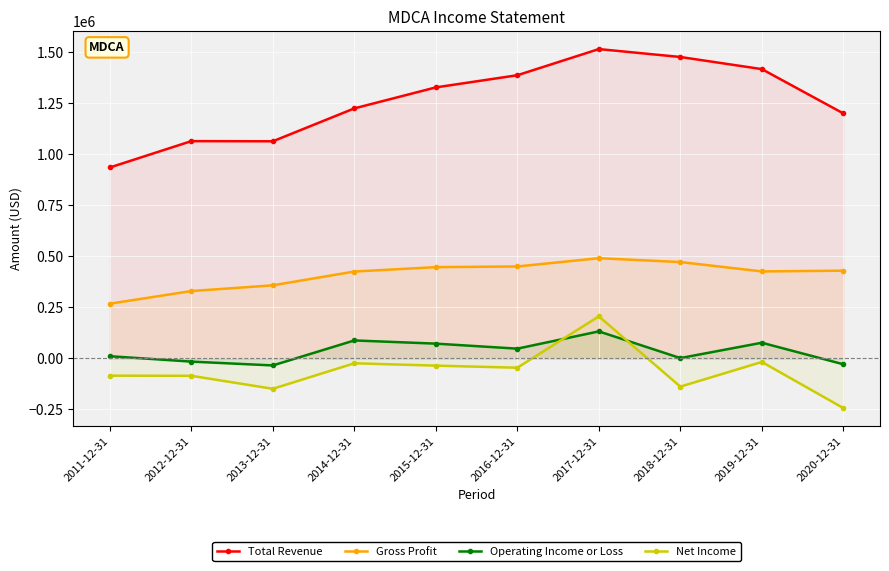

At which category does Operating Income or Loss reach its first local peak?

2014-12-31